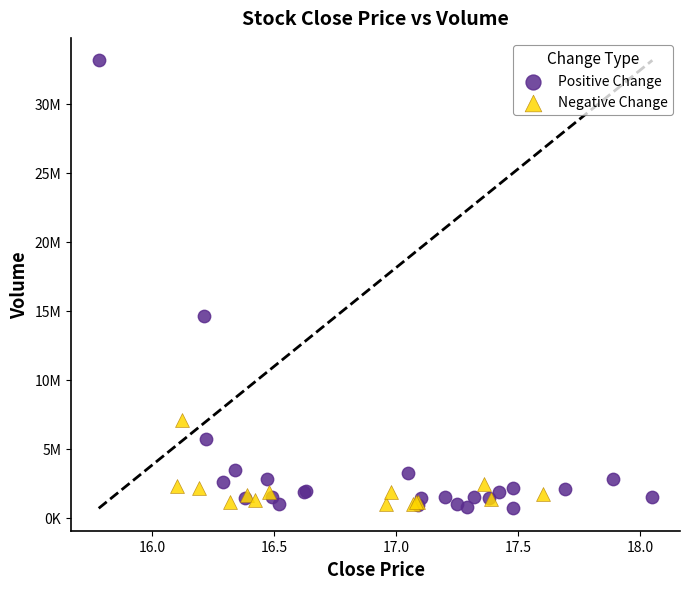

What are all the series names shown in the legend?

Positive Change, Negative Change